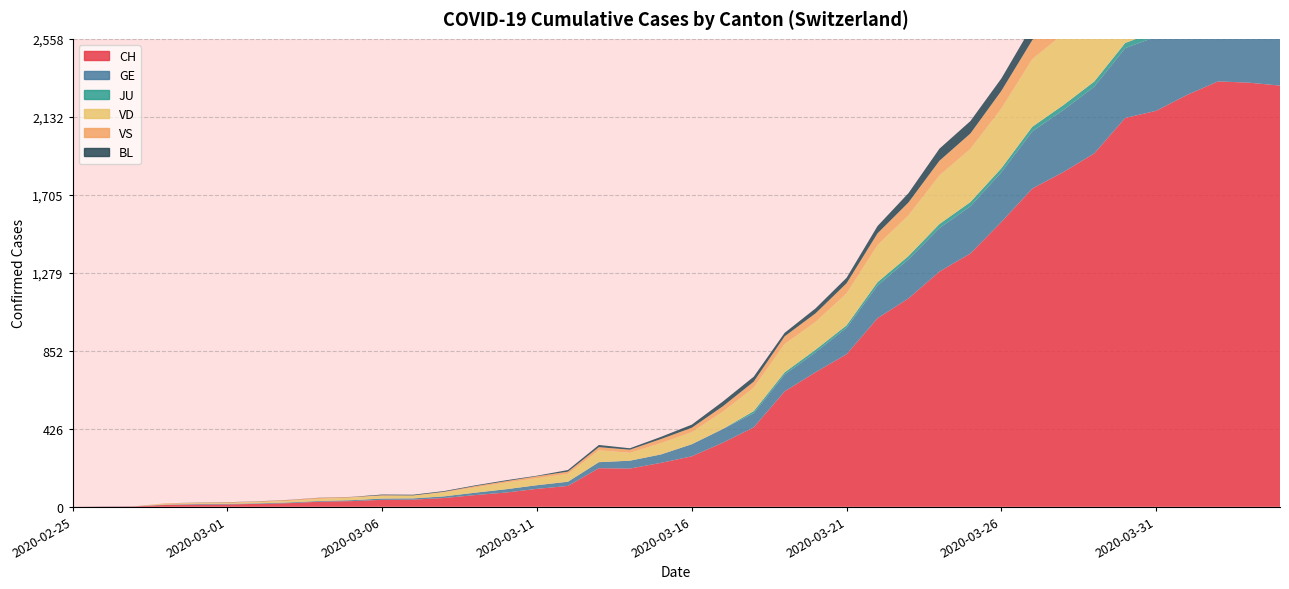

Reading left to right, what are all the values shown in this chart?

CH: 0	1	2	10	12	13	16	20	28	31	38	39	48	64	78	98	114	211	209	240	276	350	434	631	736	834	1031	1139	1286	1385	1557	1740	1830	1932	2126	2165	2252	2326	2319	2303
GE: 0	1	1	2	3	3	3	4	4	5	7	7	9	13	18	20	23	33	43	46	66	75	78	92	109	145	179	214	238	258	272	313	339	365	382	405	406	424	424	421
JU: 0	0	0	0	0	0	0	0	0	0	0	0	0	0	0	0	0	0	0	0	0	0	11	12	14	13	18	18	22	23	22	25	27	28	28	29	29	29	28	27
VD: 0	0	0	4	4	4	6	8	11	14	15	16	22	29	36	38	43	65	43	62	66	95	128	155	152	175	203	223	266	291	327	370	390	388	386	392	390	386	375	373
VS: 0	0	0	3	3	4	4	5	6	3	3	0	3	7	8	11	12	17	17	22	24	29	33	42	47	55	64	70	80	84	96	104	110	112	122	136	139	135	144	142
BL: 0	0	0	0	1	1	1	1	1	1	4	4	4	4	5	3	9	12	8	12	17	26	27	19	27	30	40	51	66	68	68	79	75	99	86	88	86	81	82	73